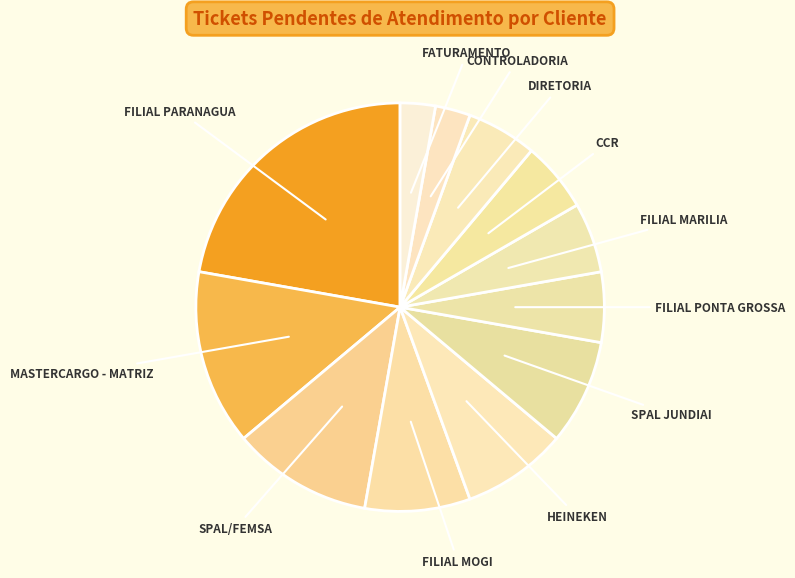

Count the number of slices in the pie.

12